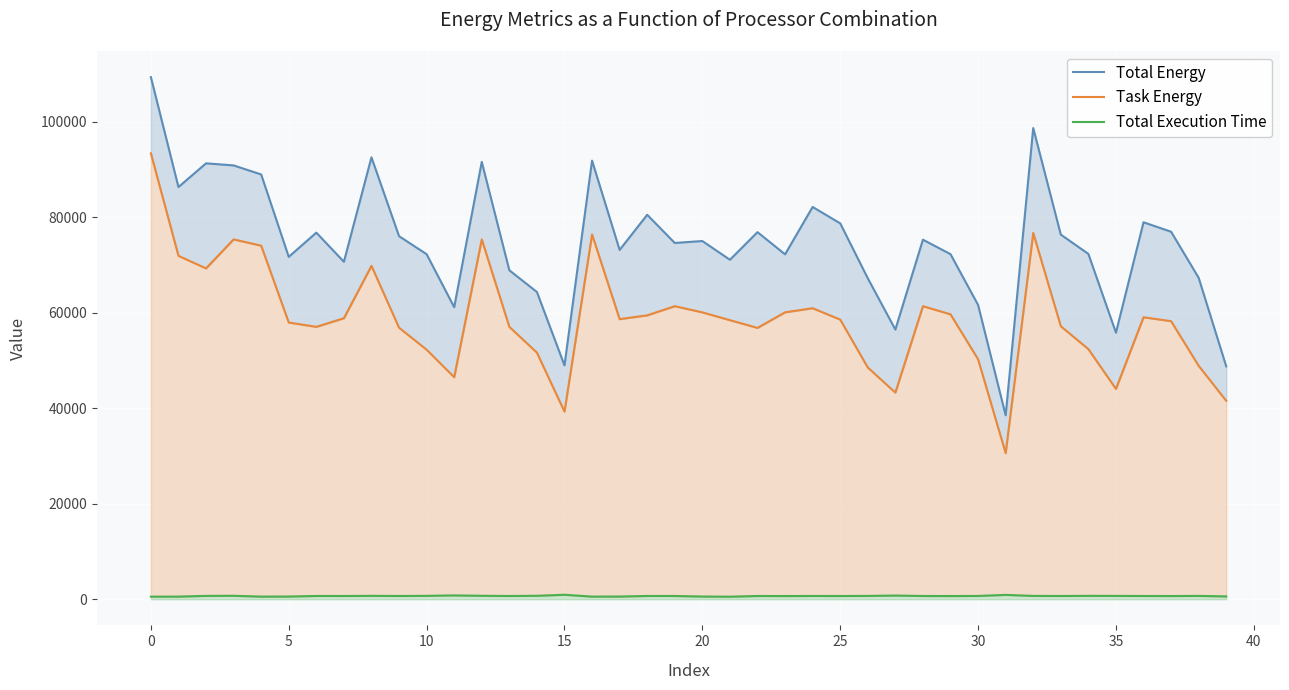

Which category has the lowest value in the Total Execution Time series?

21